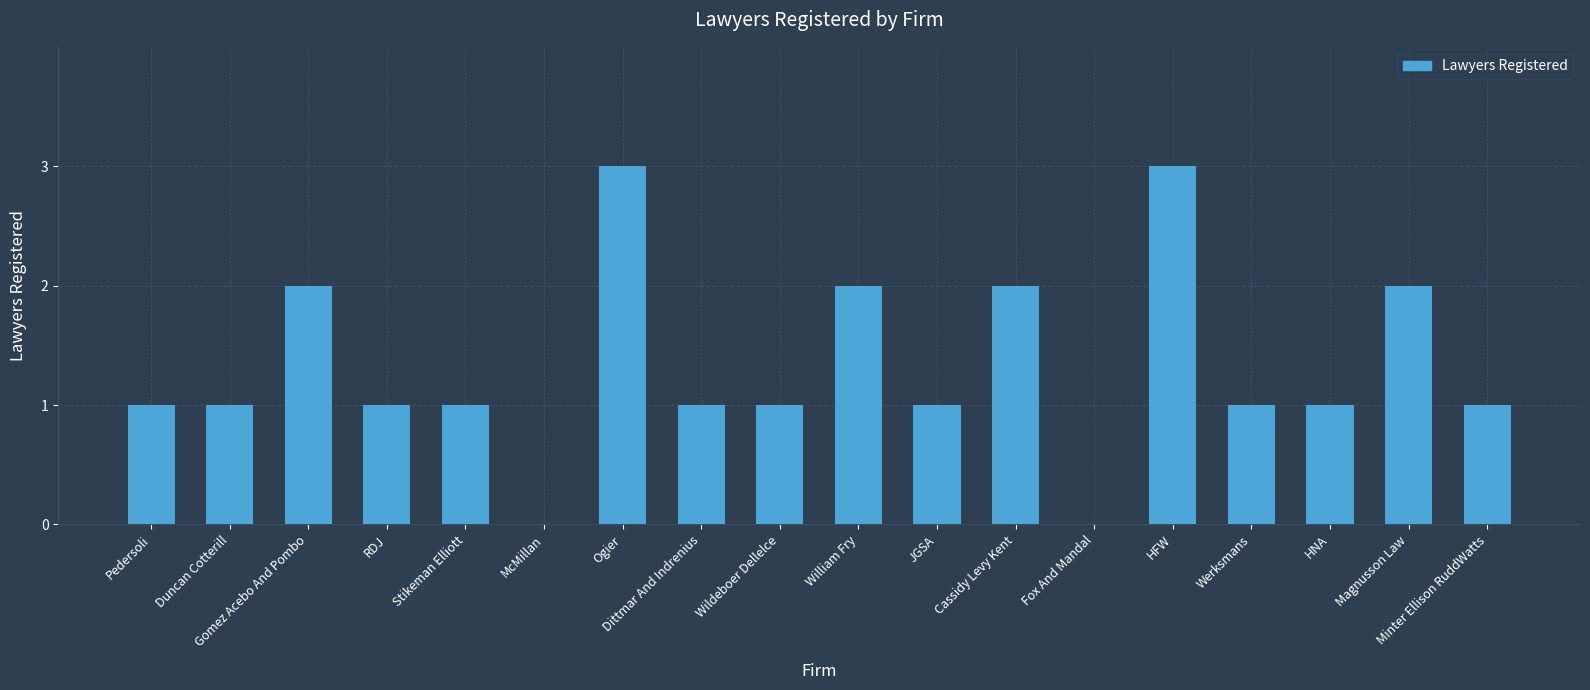

Between McMillan and JGSA, which is larger?

JGSA